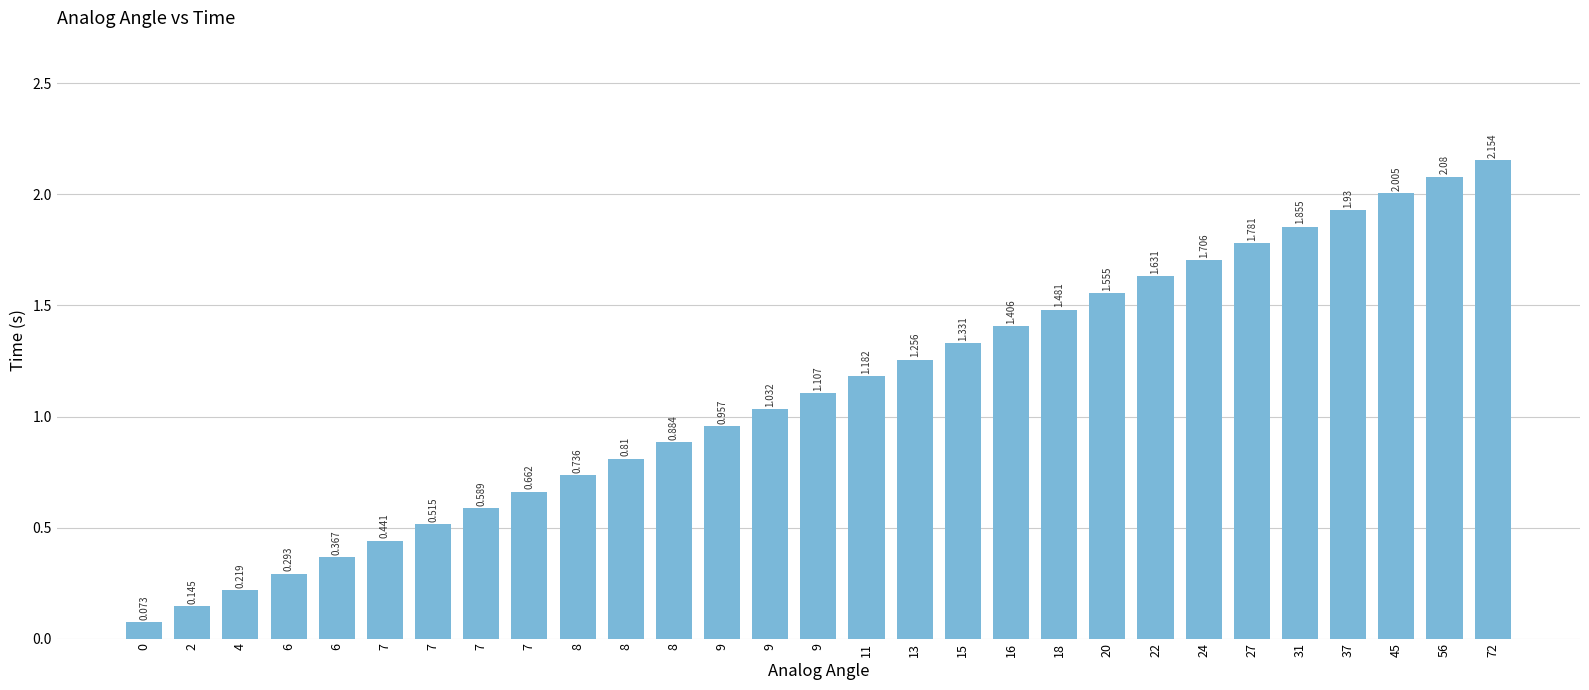

What is the difference between the values at 4 and 0?

0.1